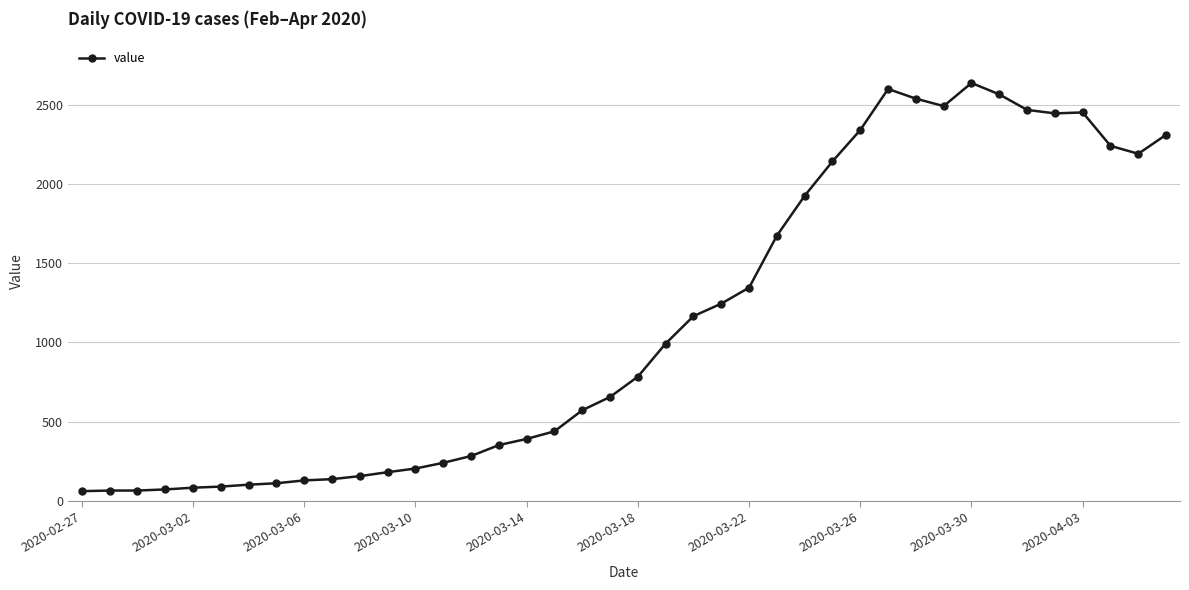

Does the chart display data point markers on the line(s)?

Yes